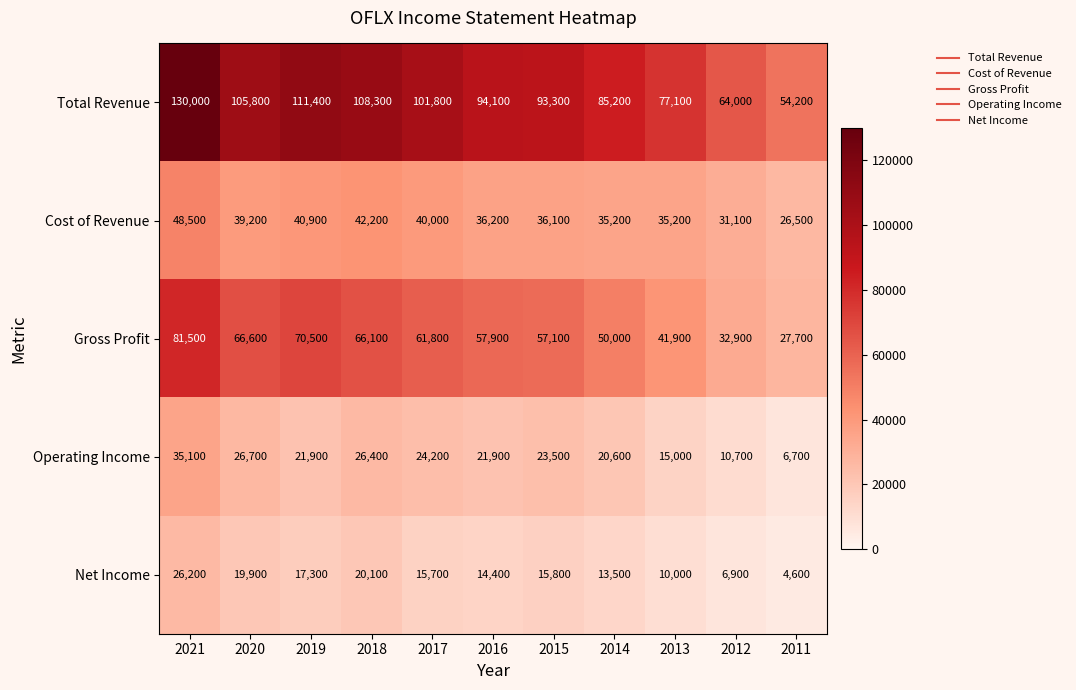

What is the difference between the Operating Income values at 2019 and 2014?

1300